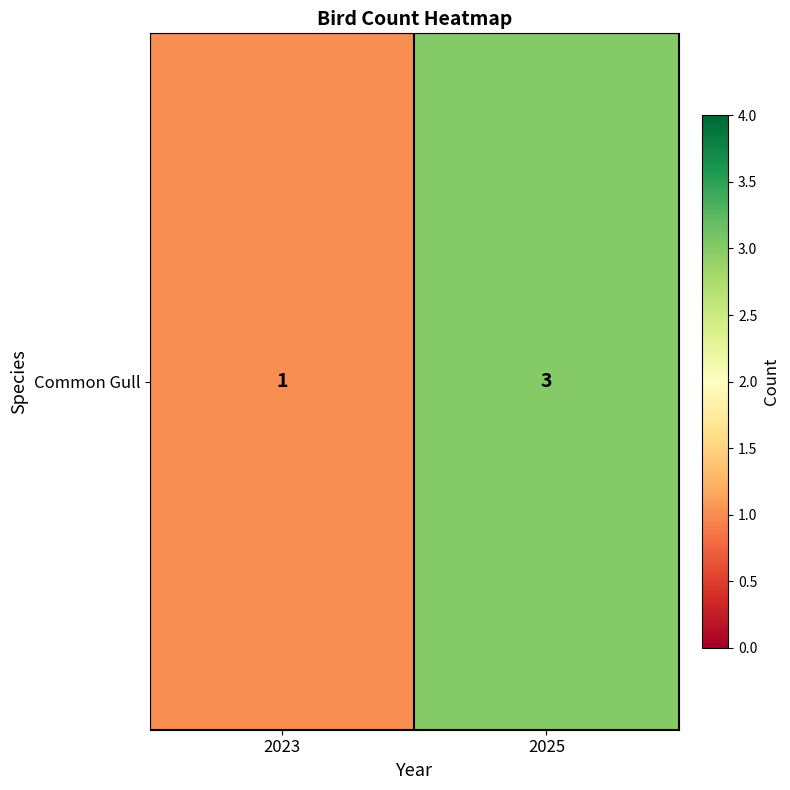

Reading right to left, extract all data points from this chart.

3	1